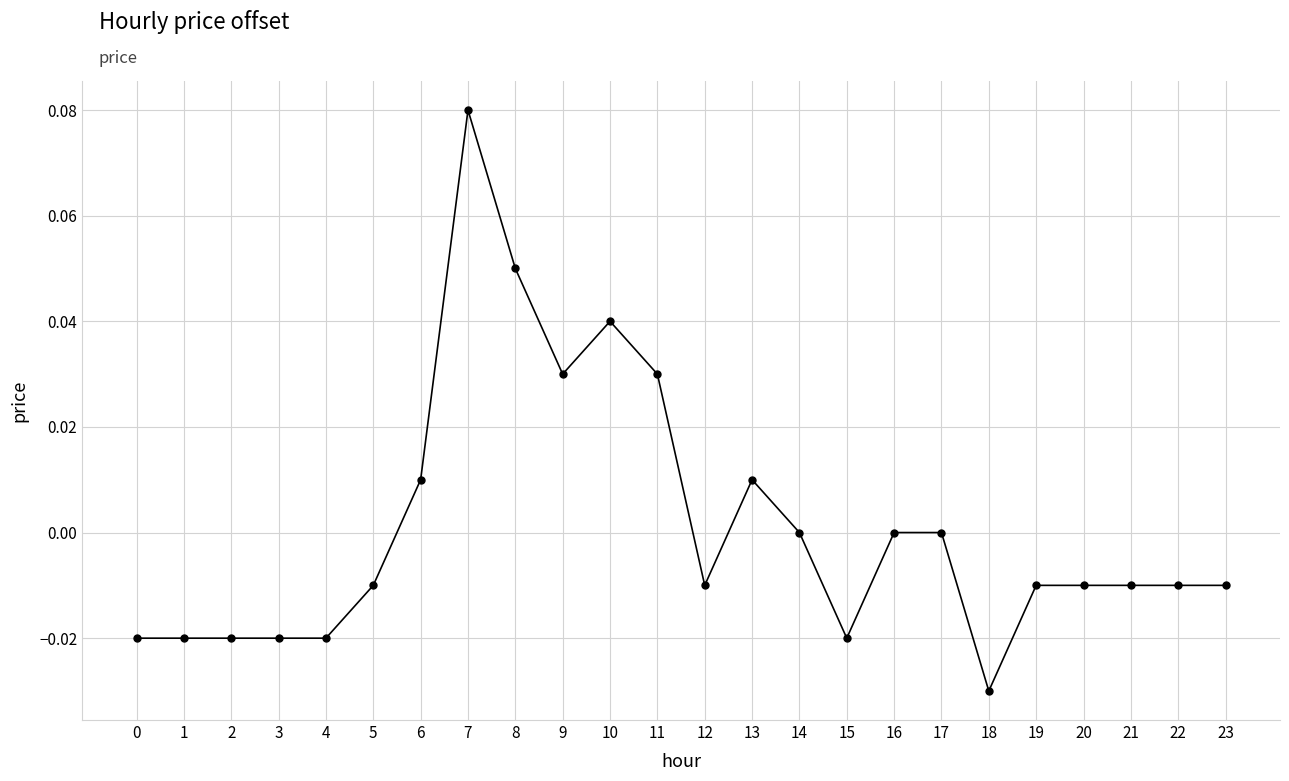

At which category does the chart reach its minimum across all series?

18